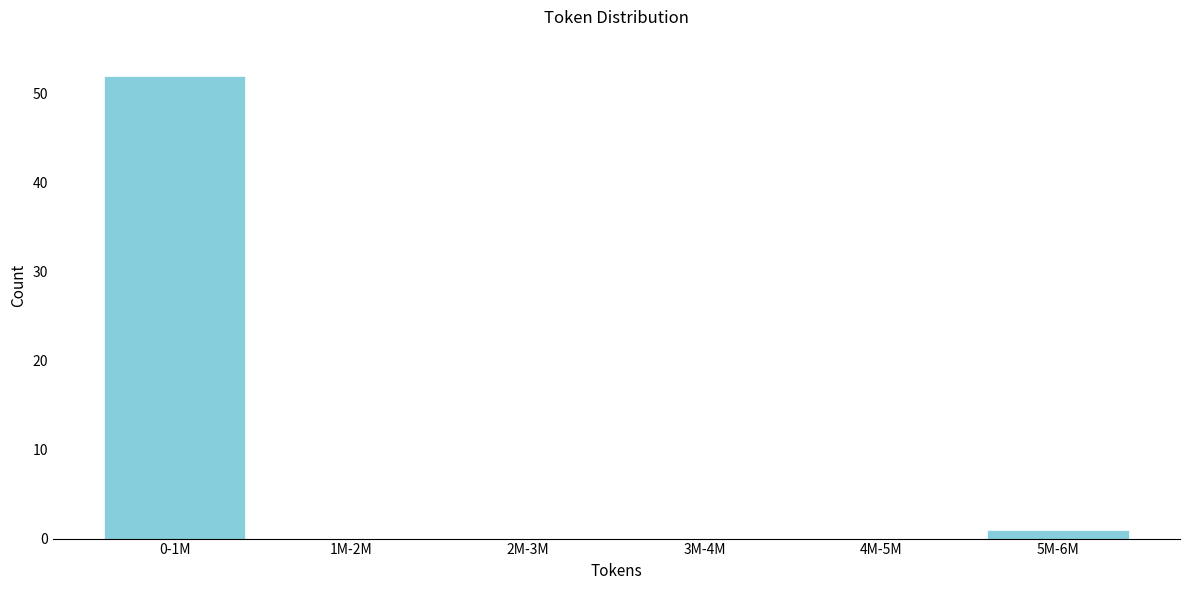

Reading left to right, what are all the values shown in this chart?

0-1M=52	1M-2M=0	2M-3M=0	3M-4M=0	4M-5M=0	5M-6M=1